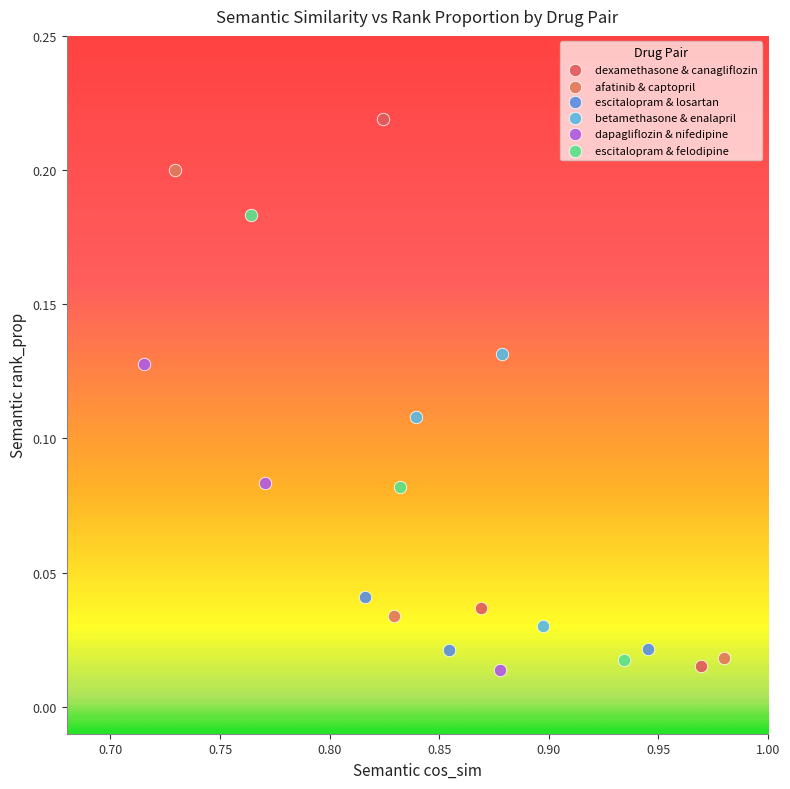

Which series has the widest spread of Y values?

dexamethasone & canagliflozin